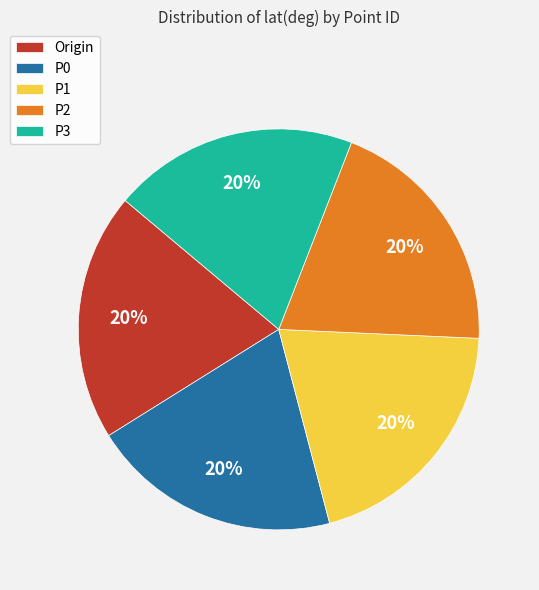

How many segments does this pie chart have?

5